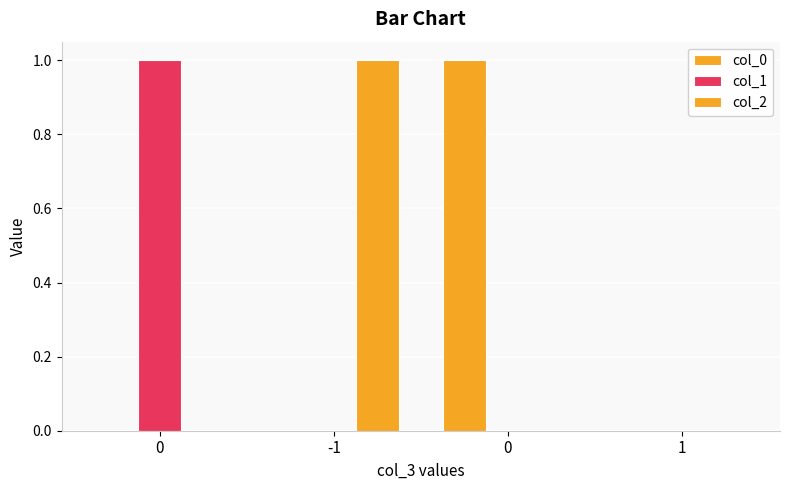

How many categories are shown in the chart?

4